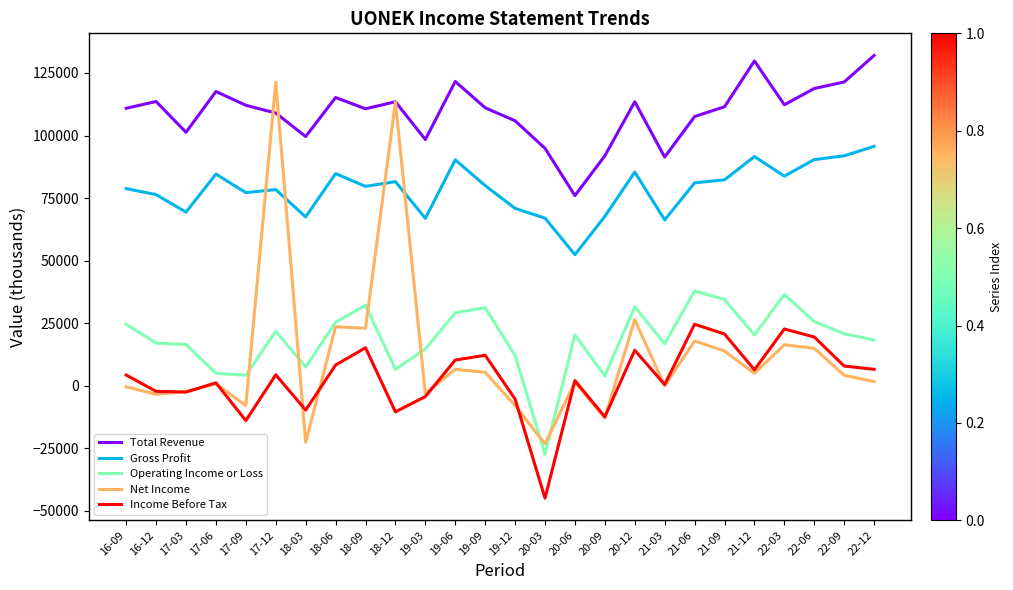

Between 20-03 and 22-09, which series saw the biggest shift?

Income Before Tax